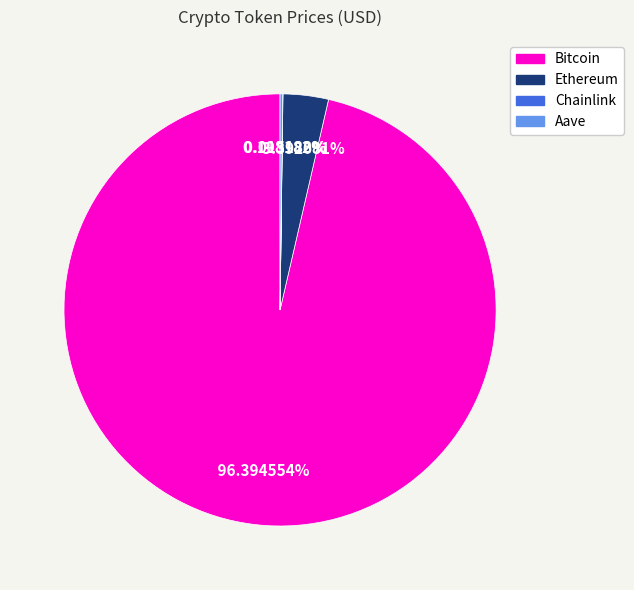

Does any single category account for the majority?

Yes